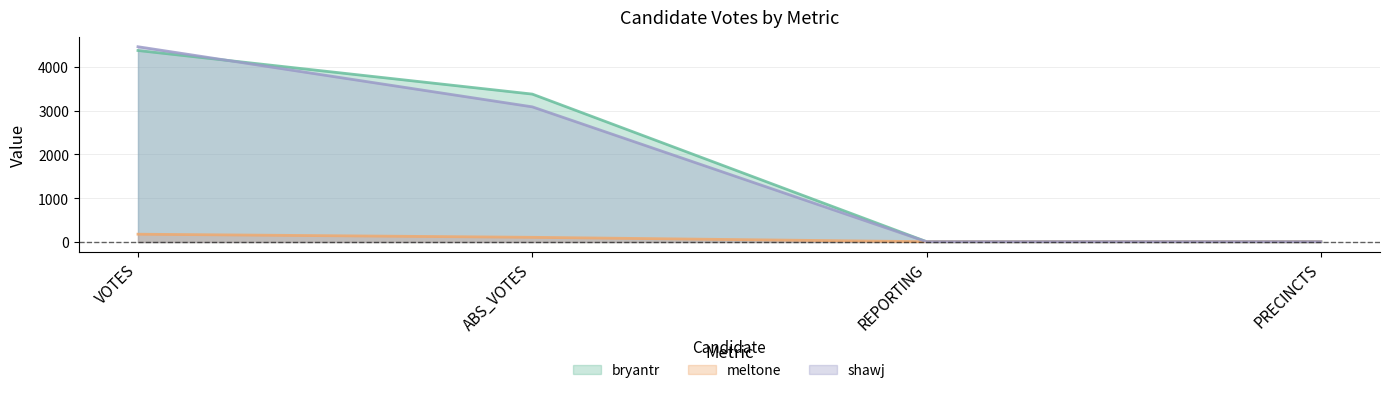

How many lines are shown in the chart?

3